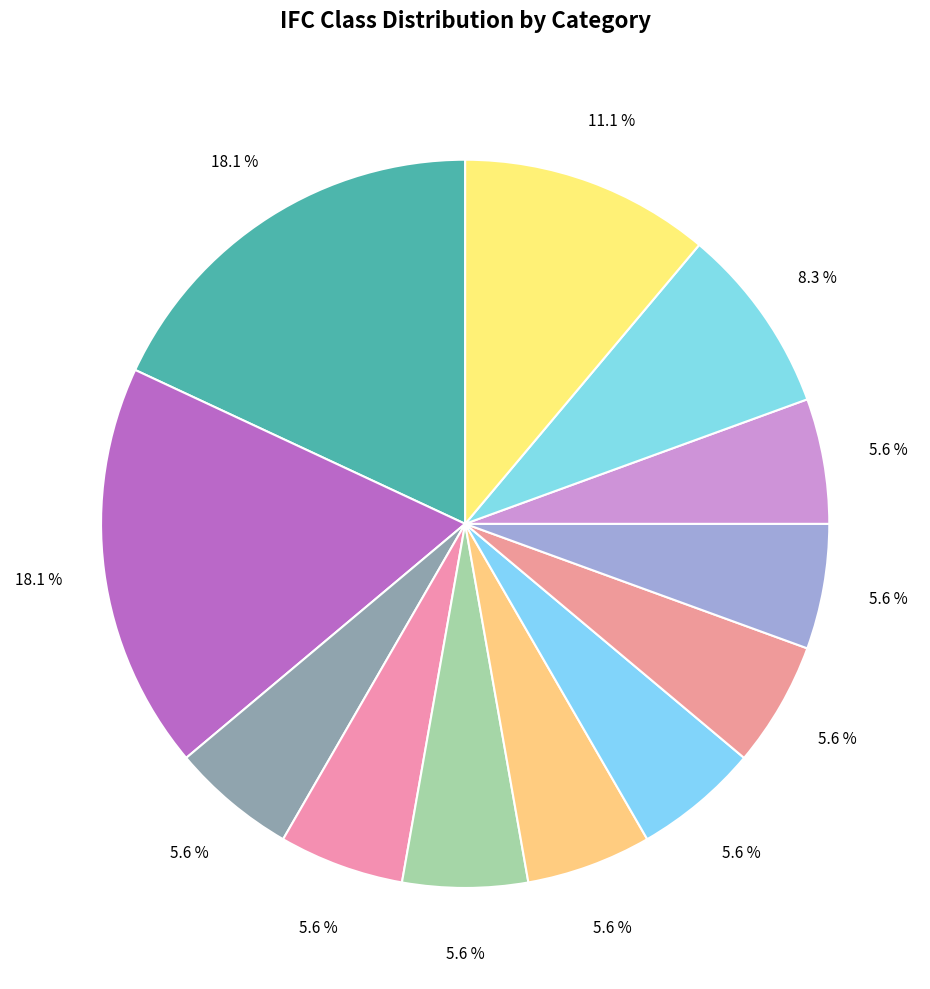

How many slices are in this pie chart?

12